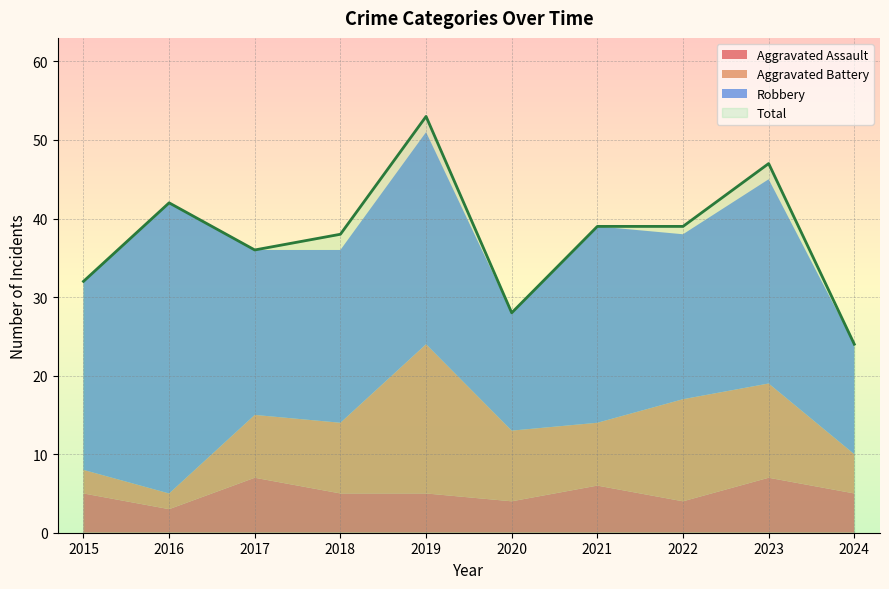

The Total series shows 42 at 2016. True or false?

True